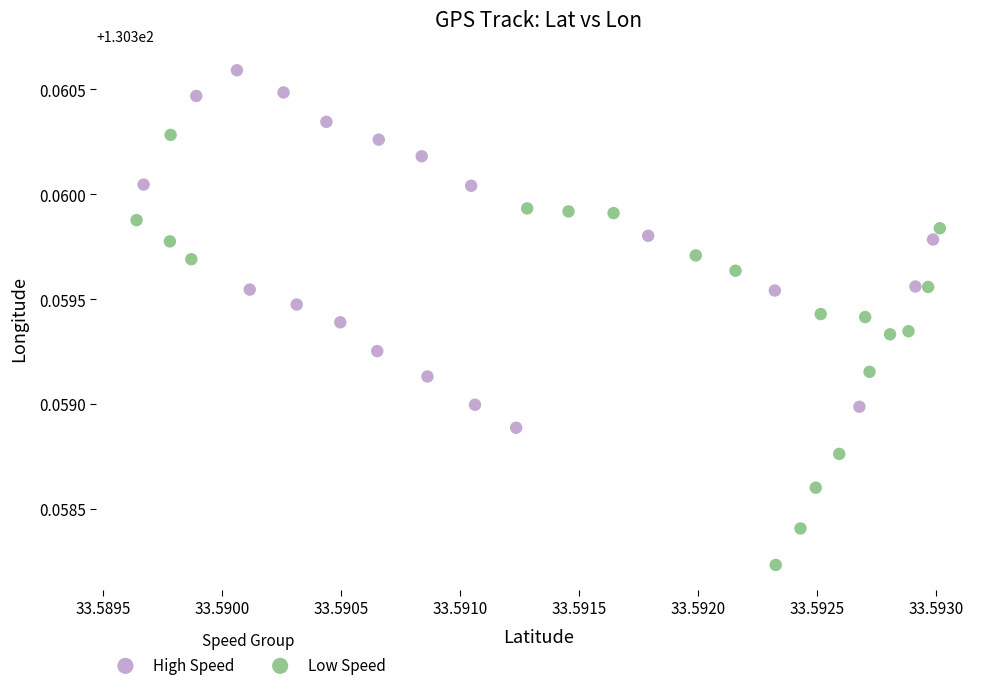

What are all the series names shown in the legend?

High Speed, Low Speed